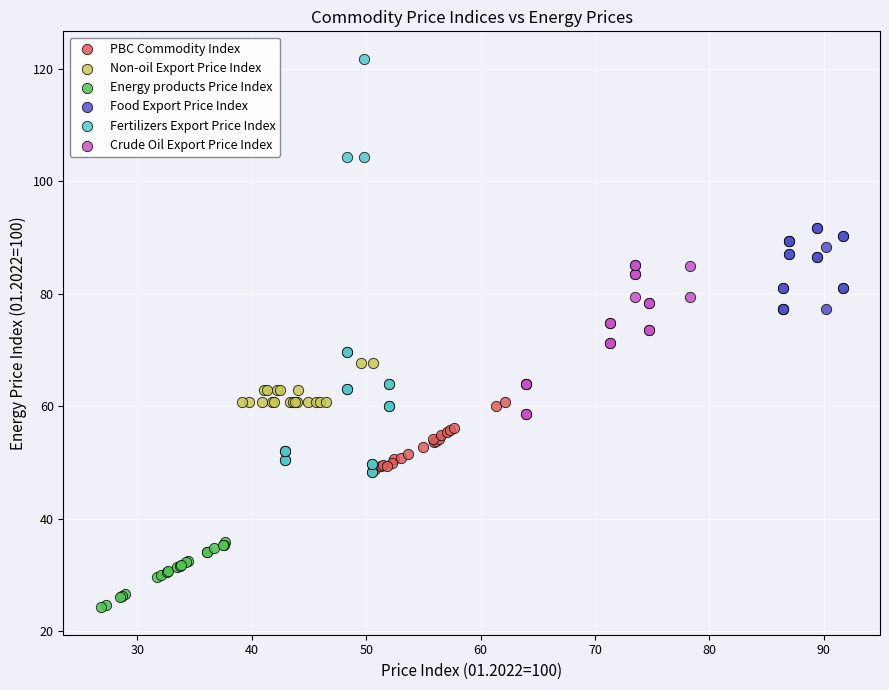

Which series reaches the maximum Y coordinate?

Fertilizers Export Price Index